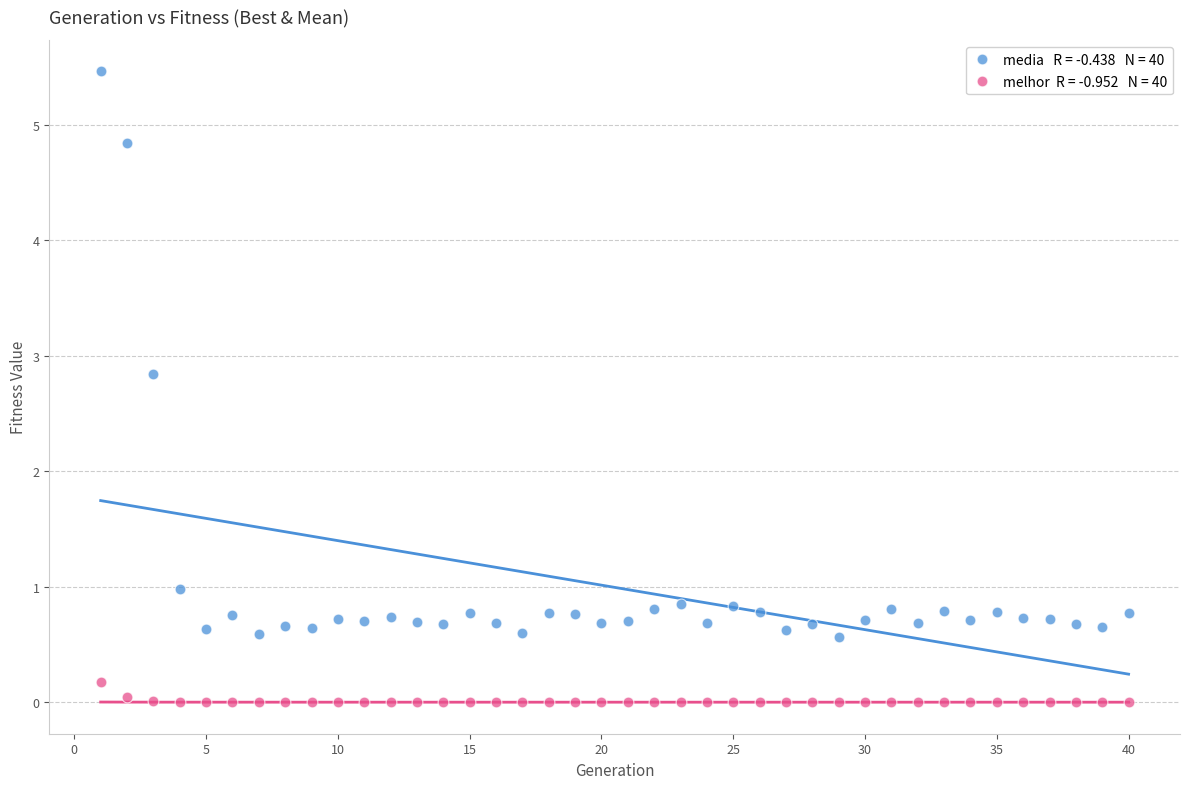

Across all series, what Y value is closest to 2?

2.8